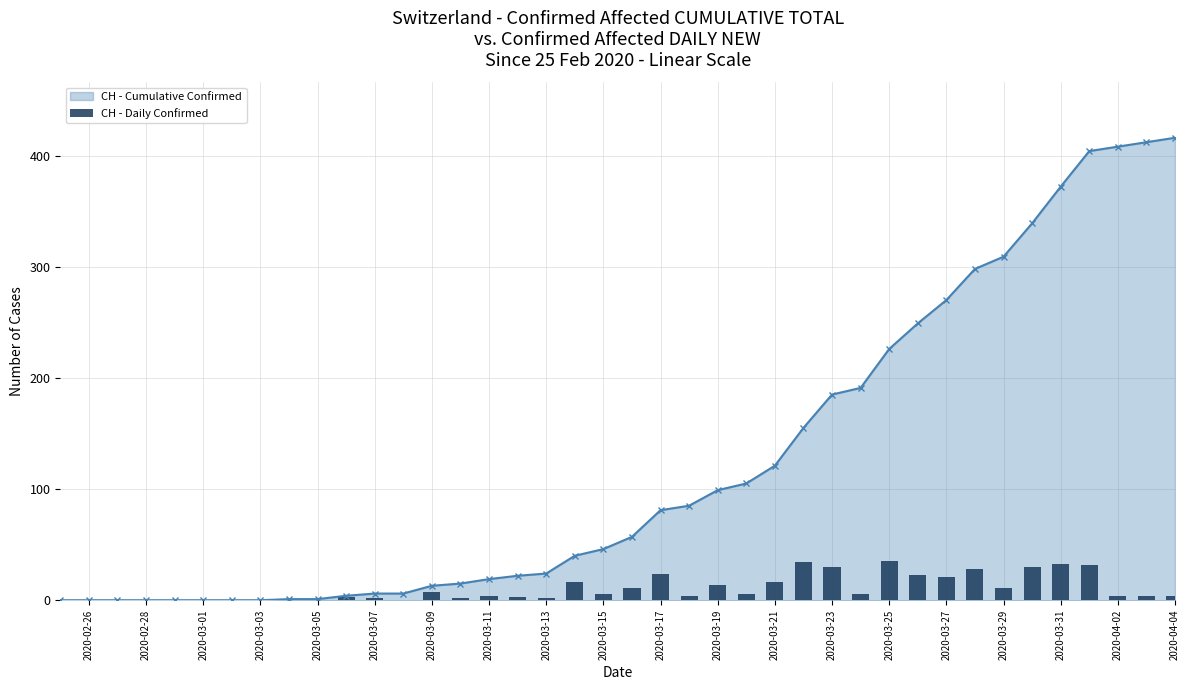

The value at 2020-03-25 is 1. True or false?

False